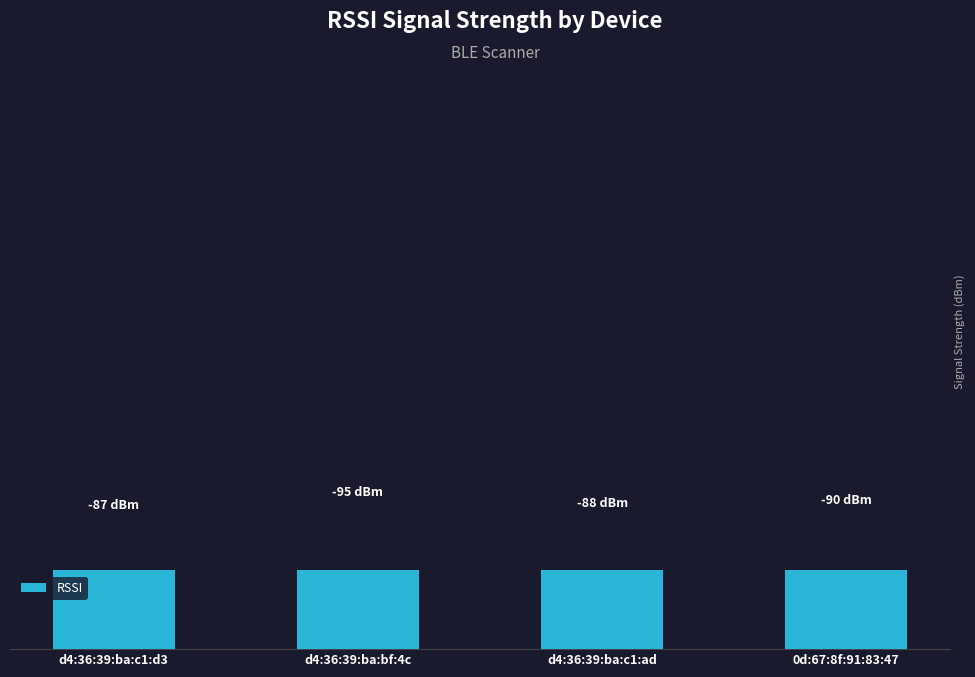

How many bars are there in total?

4